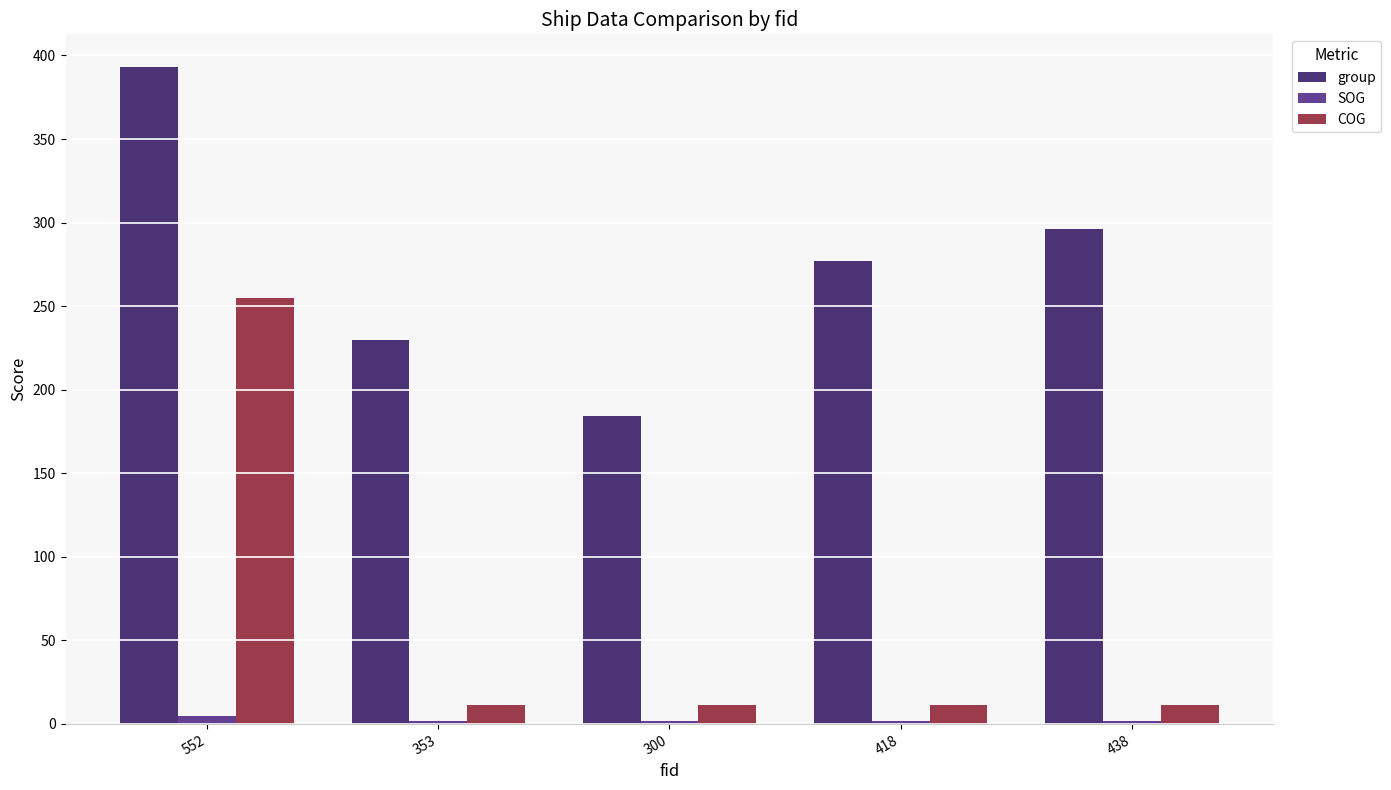

What position from the left is 418?

4